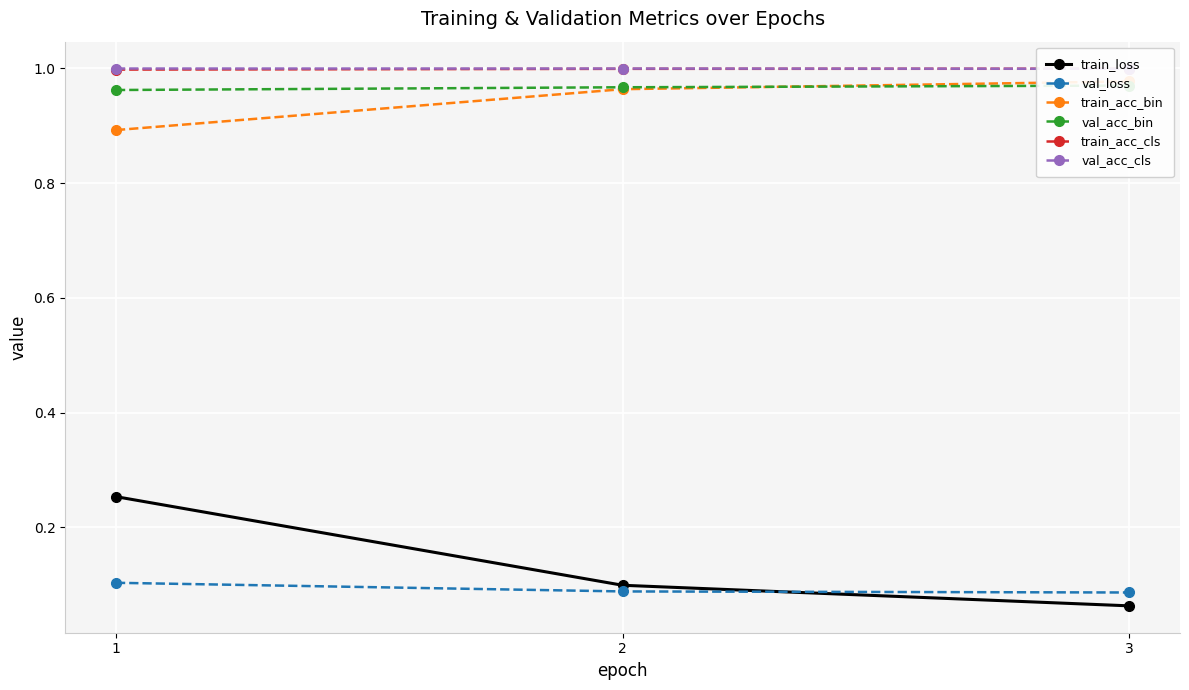

Rank the series by their maximum value, from lowest to highest.

val_loss, train_loss, val_acc_bin, train_acc_bin, train_acc_cls, val_acc_cls